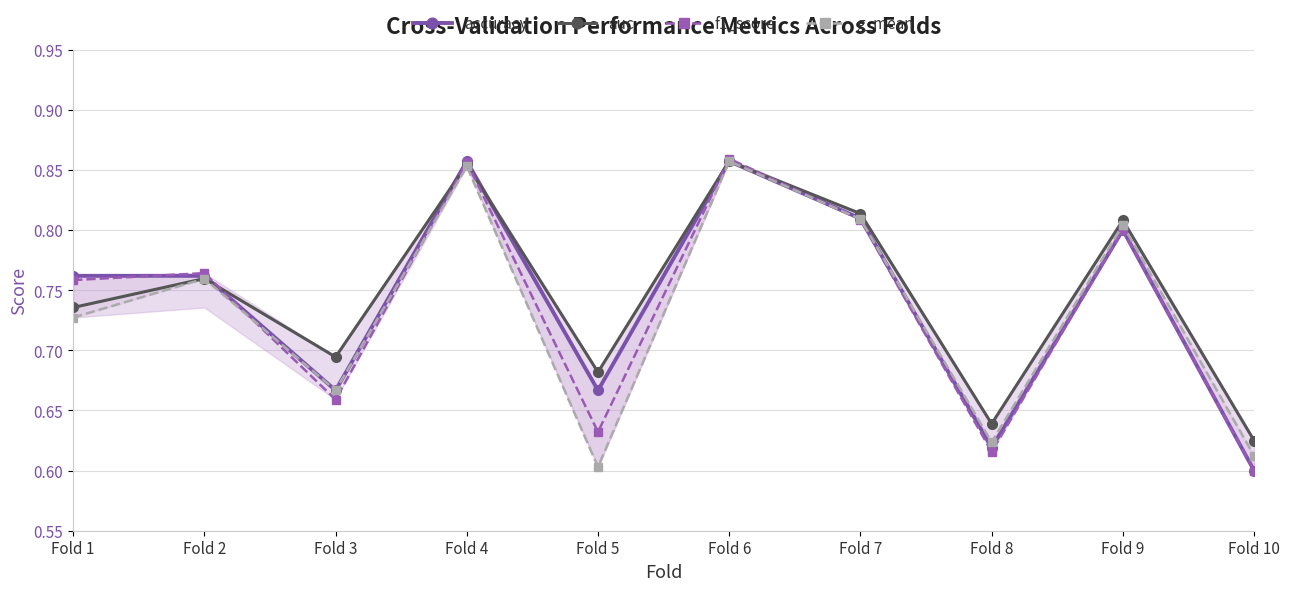

At which category is the sum across all series the highest?

Fold 6